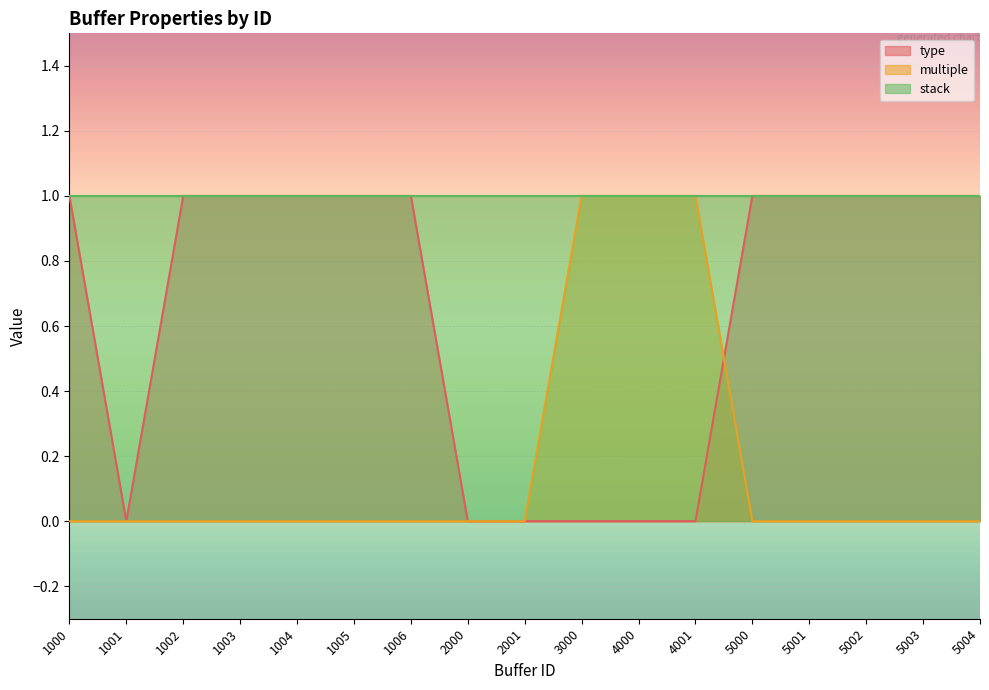

True or false: type has more than 2 points higher than both neighbors.

False